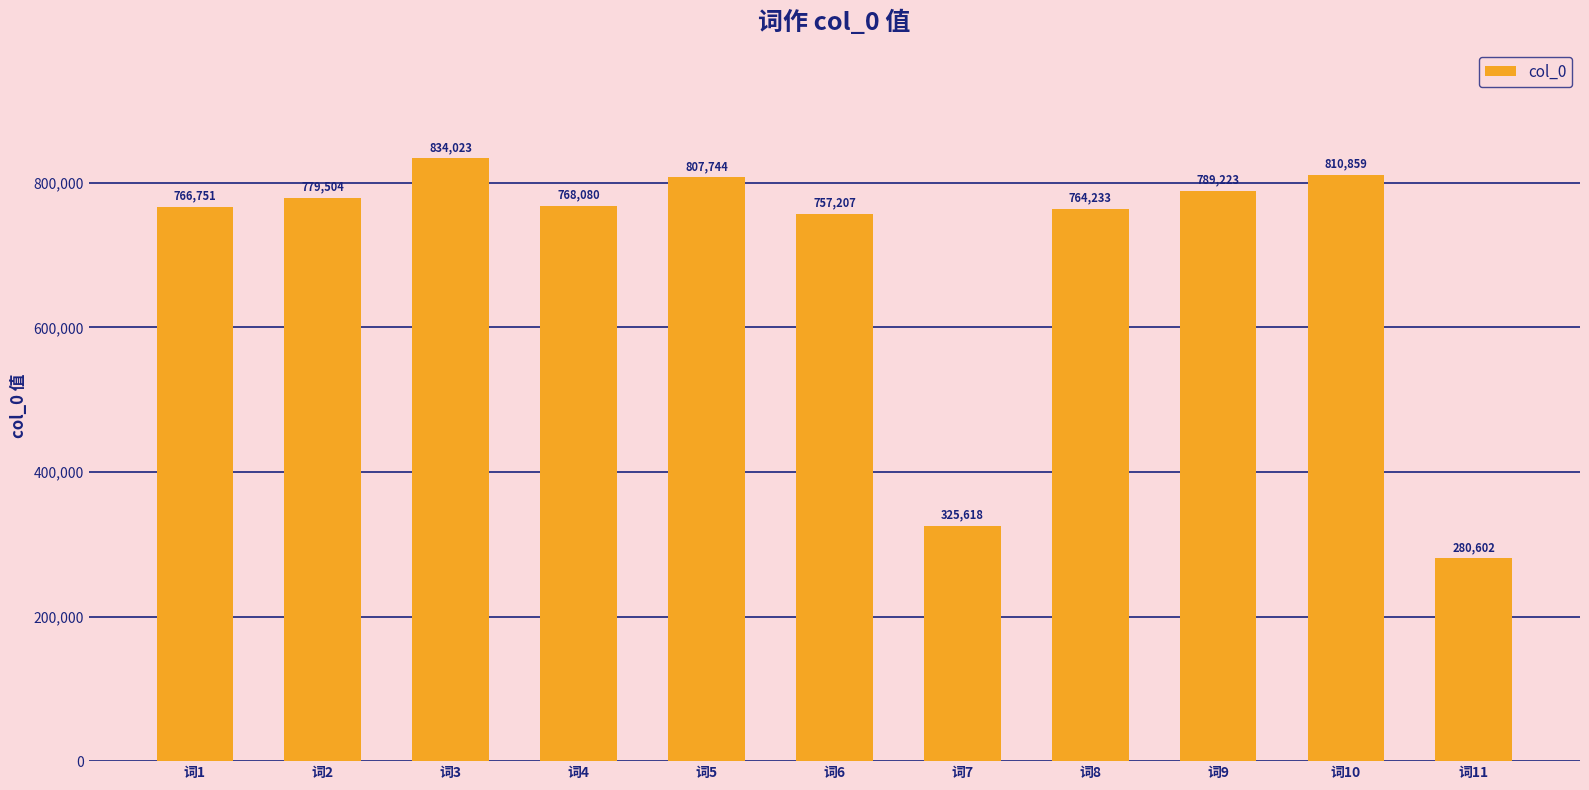

Rank the categories by value from highest to lowest.

词3, 词10, 词5, 词9, 词2, 词4, 词1, 词8, 词6, 词7, 词11